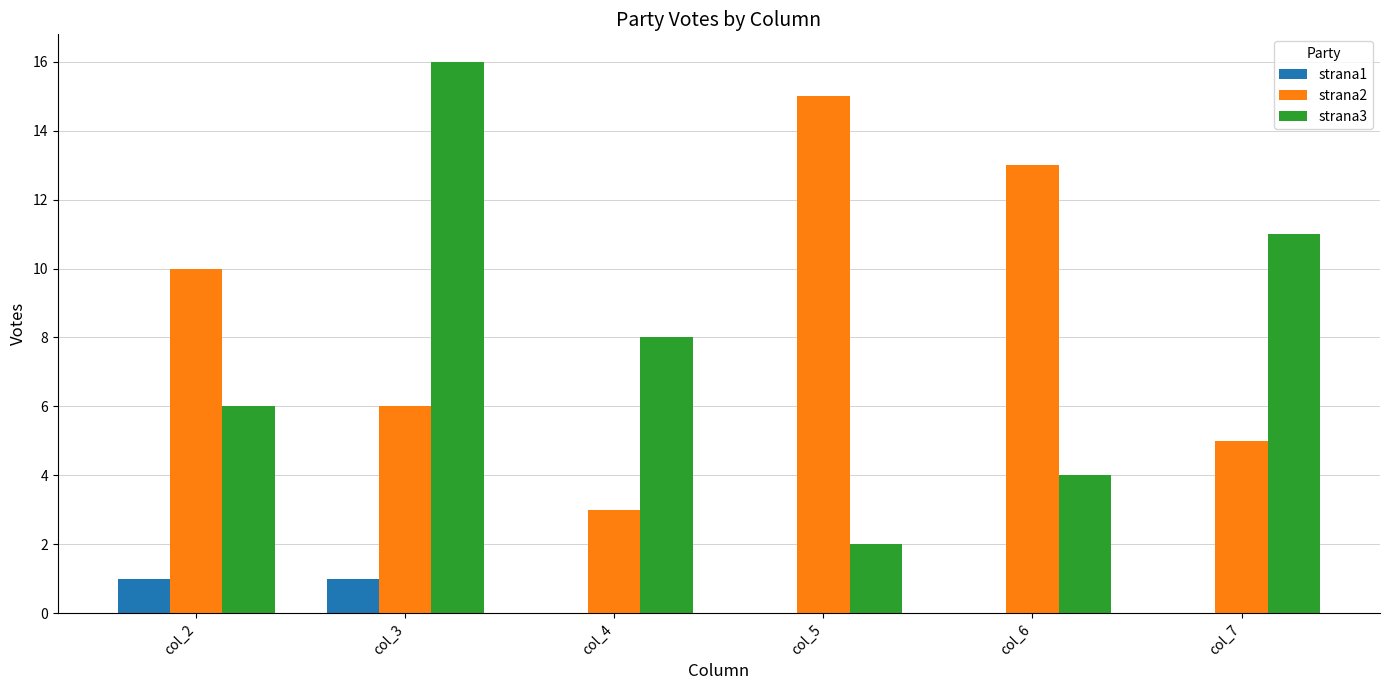

Reading right to left, what are all the values shown in this chart?

strana1: col_7=0	col_6=0	col_5=0	col_4=0	col_3=1	col_2=1
strana2: col_7=5	col_6=13	col_5=15	col_4=3	col_3=6	col_2=10
strana3: col_7=11	col_6=4	col_5=2	col_4=8	col_3=16	col_2=6